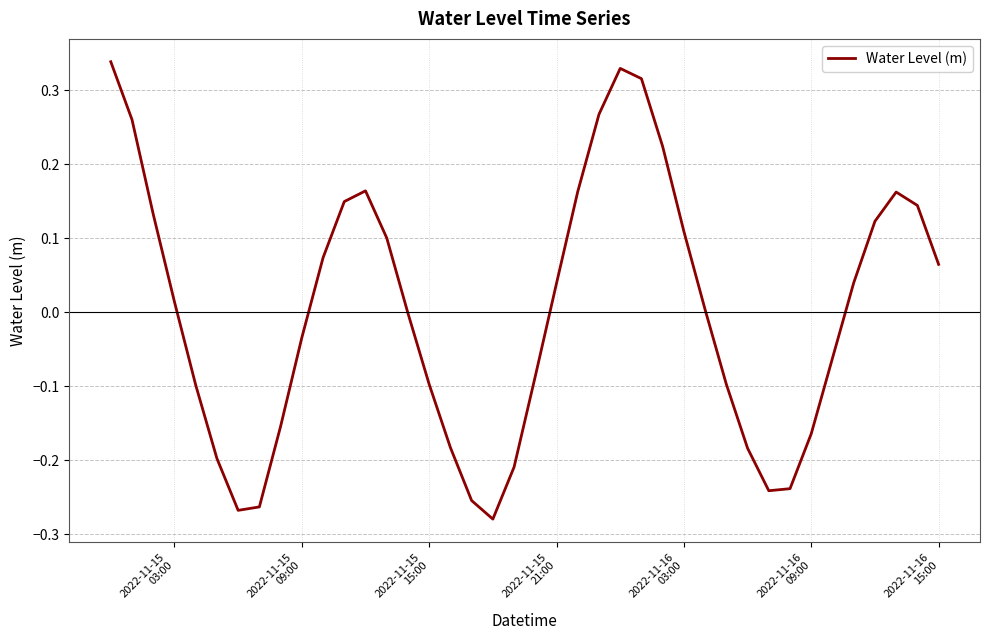

What is the difference between the maximum and minimum values?

0.6